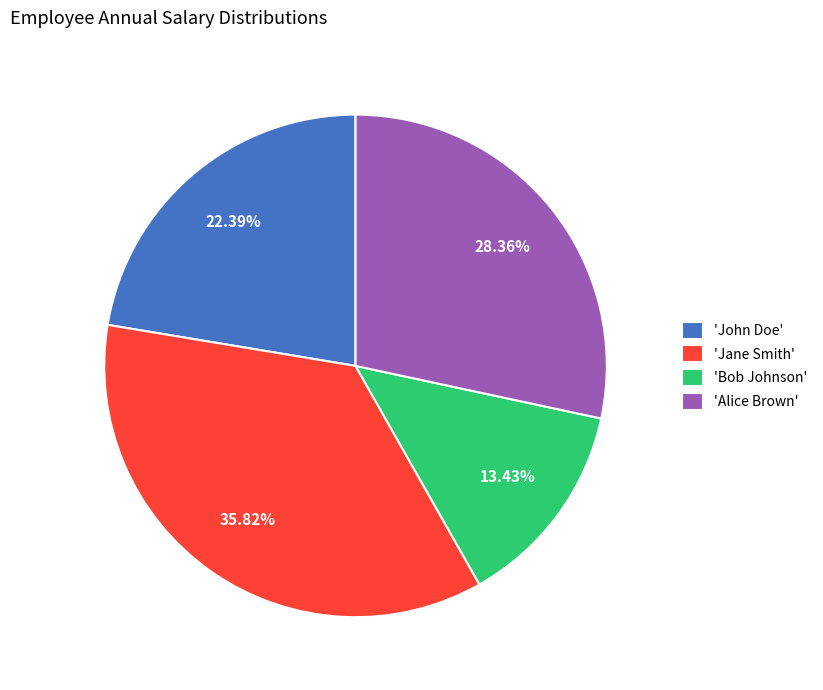

Does any single category account for the majority?

No